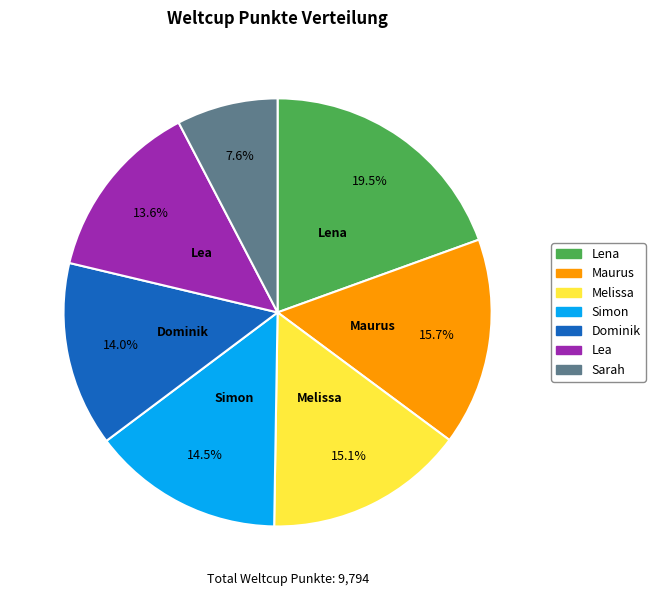

True or false: Lea accounts for 24% of the total.

False